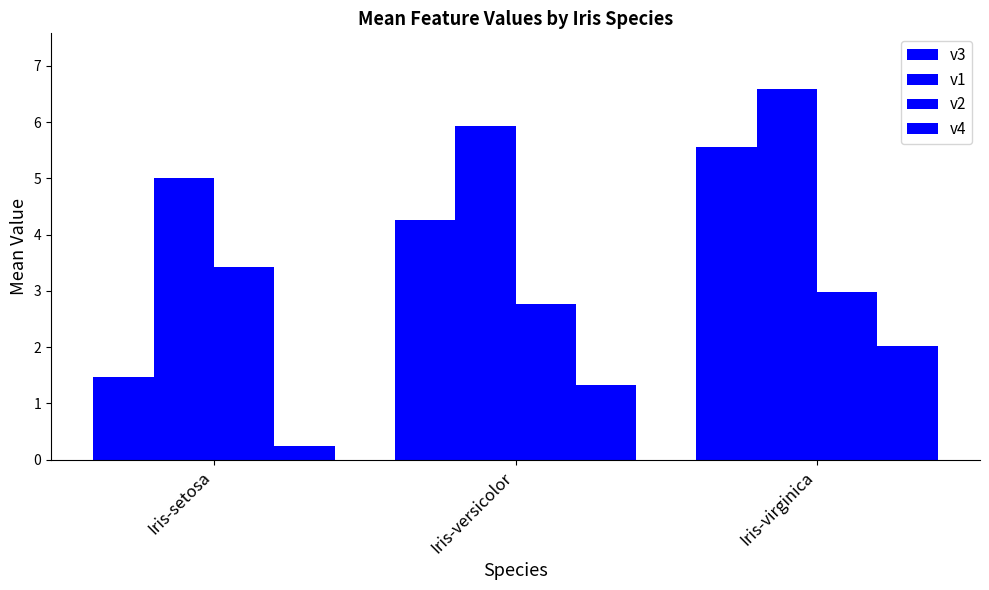

Between Iris-versicolor and Iris-setosa, which is larger?

Iris-versicolor